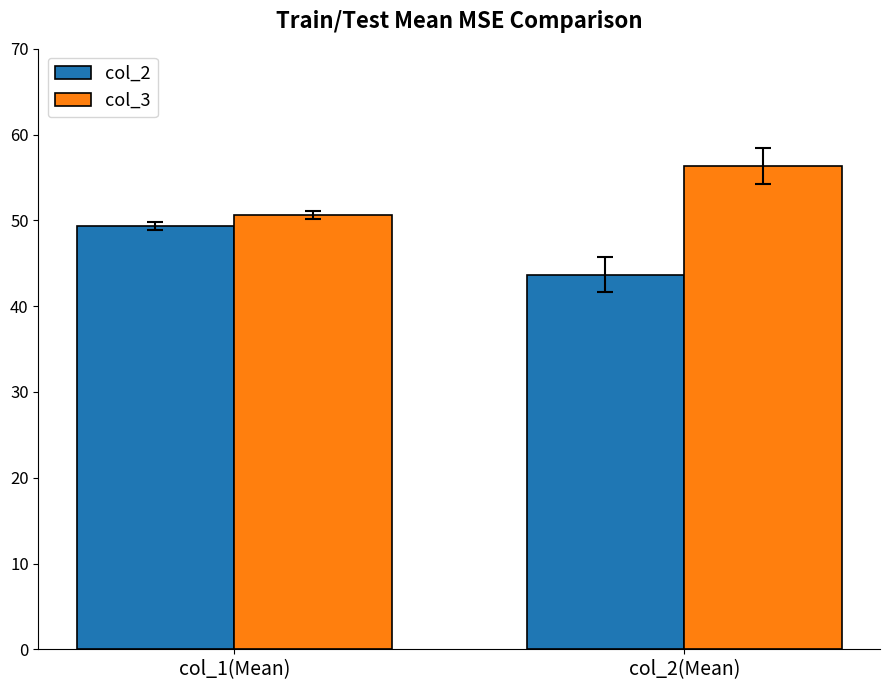

What is the highest value of the col_2 series?

49.3